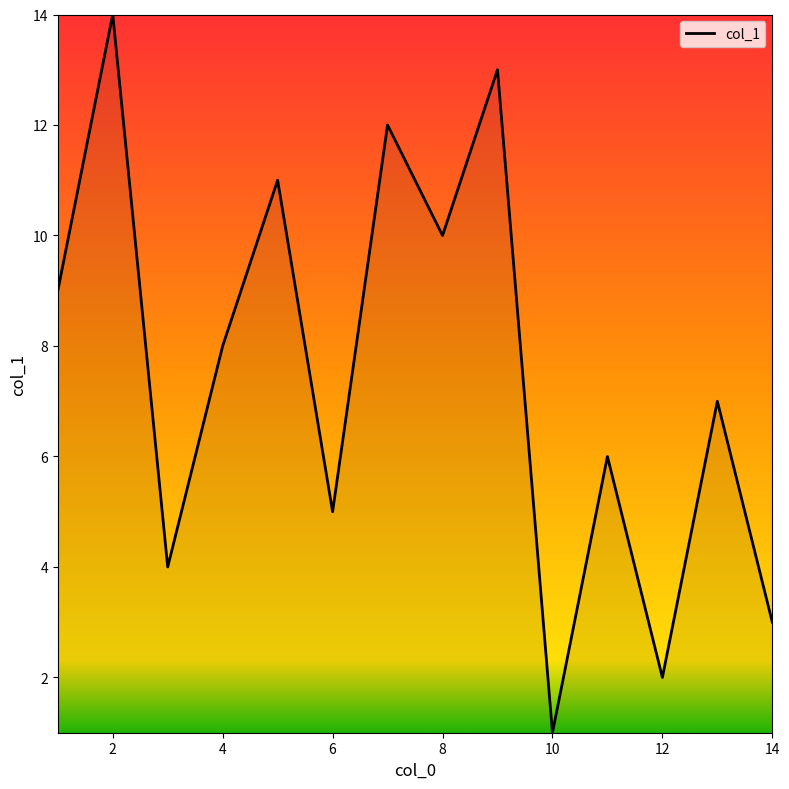

Which category has the lowest value across all series?

10